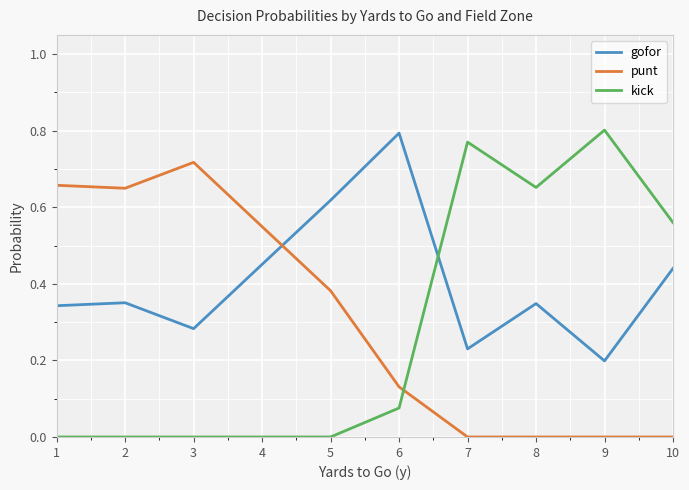

Which series has the widest spread of values?

kick